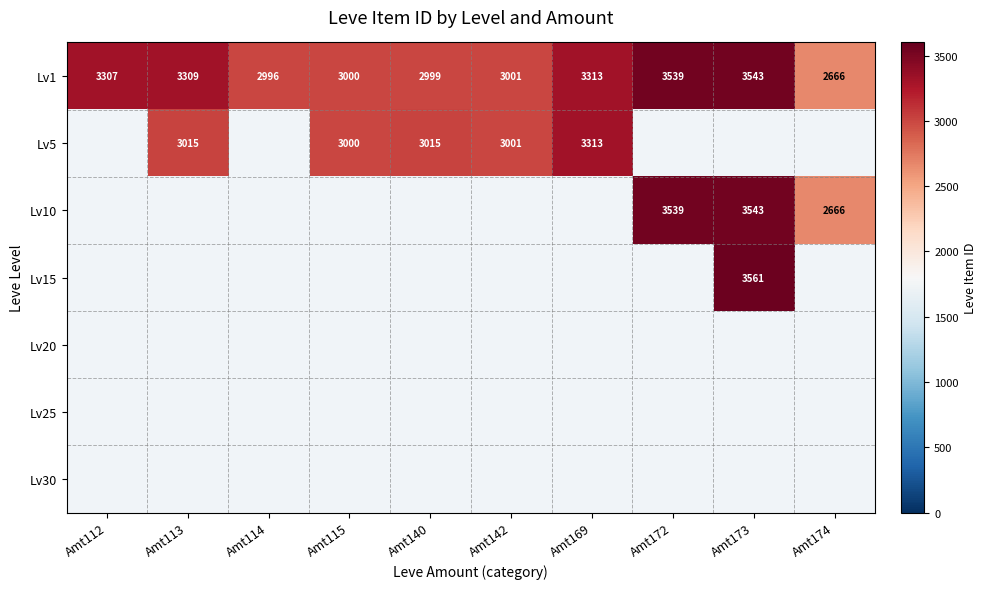

What is the difference between the highest and lowest values at Amt173?

18.0